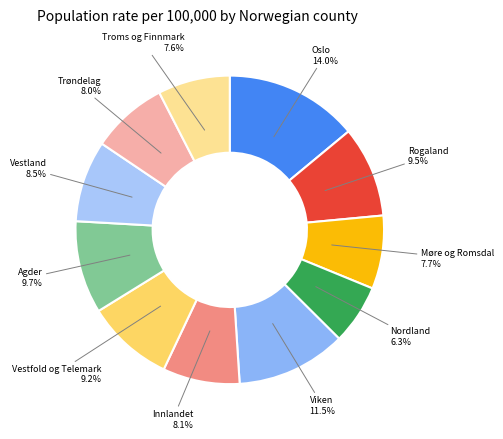

Count the number of slices in the pie.

11